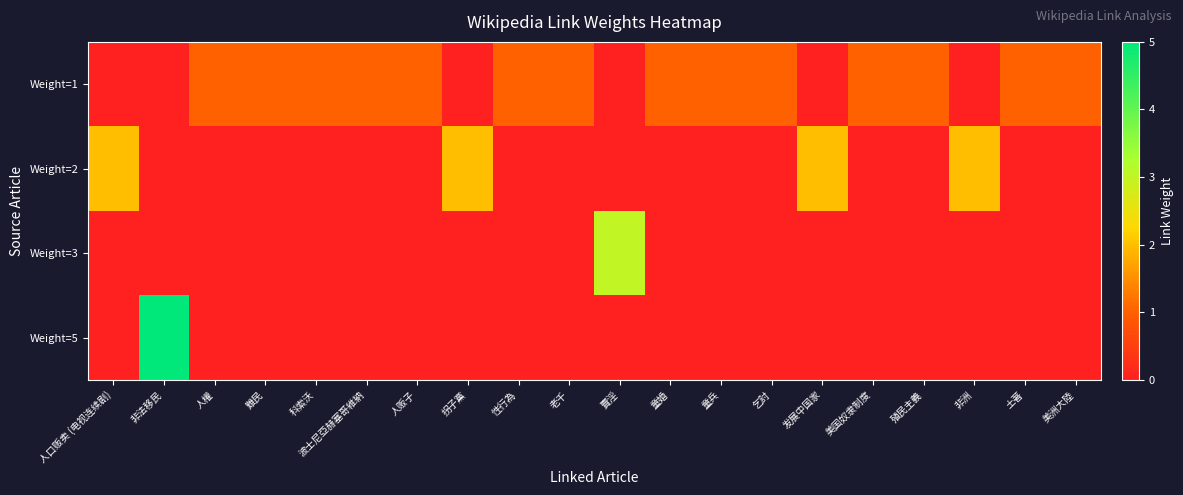

Which category has the lowest value across all series?

人口贩卖 (电视连续剧)